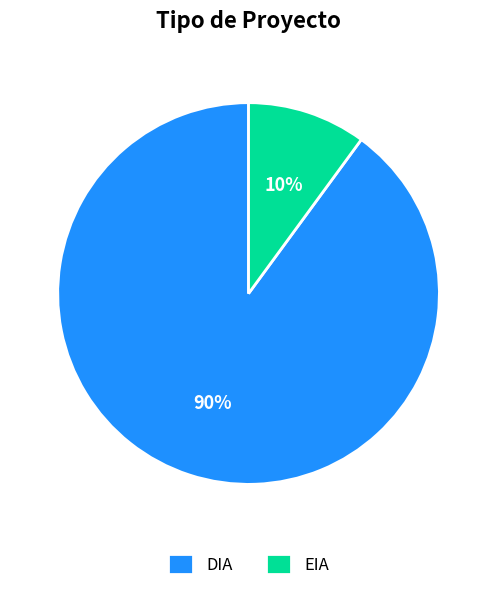

Which has a higher value, EIA or DIA?

DIA